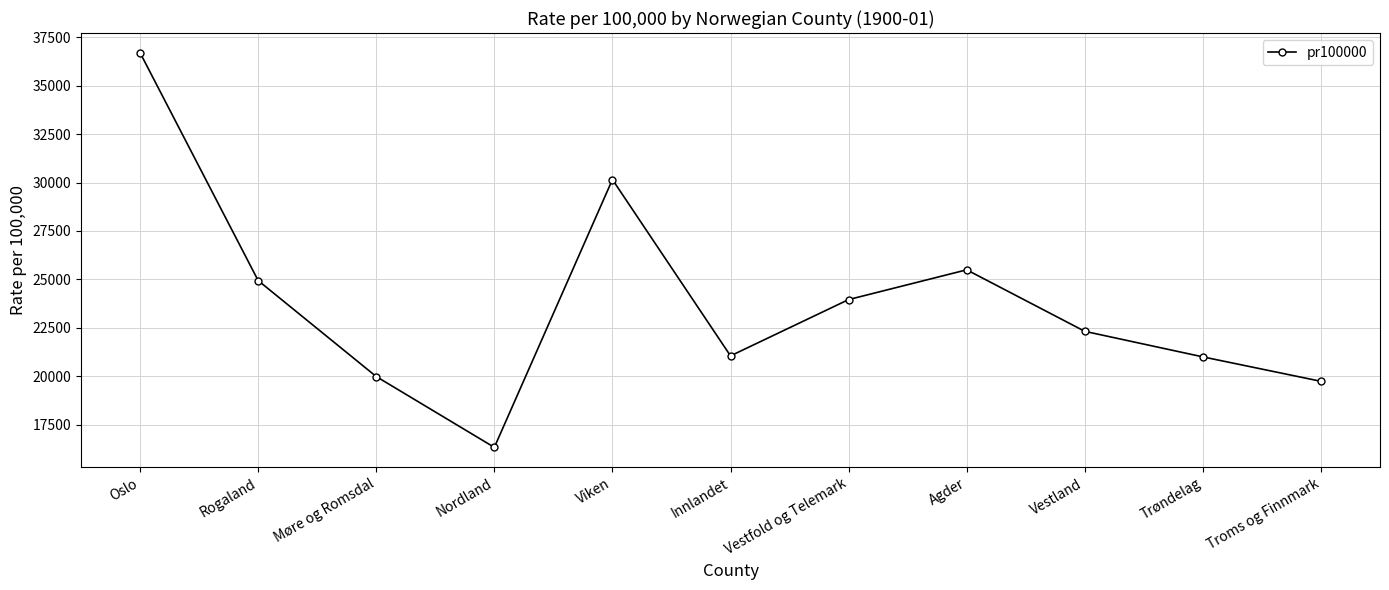

What is the ratio of the value at Vestfold og Telemark to the value at Troms og Finnmark?

1.2